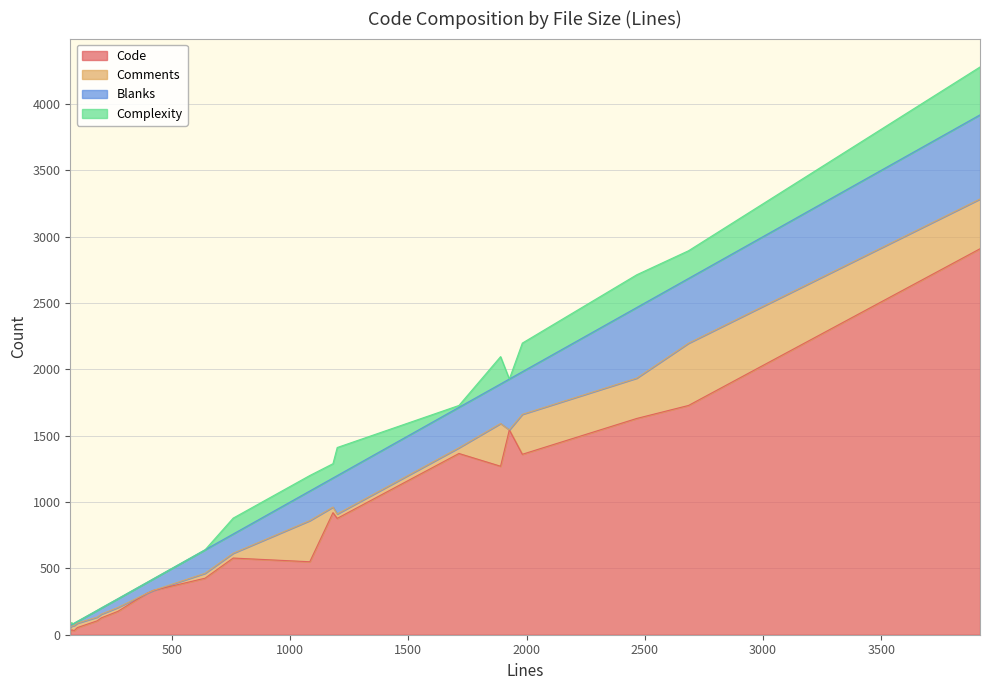

What is the sum of all Complexity values?

1830